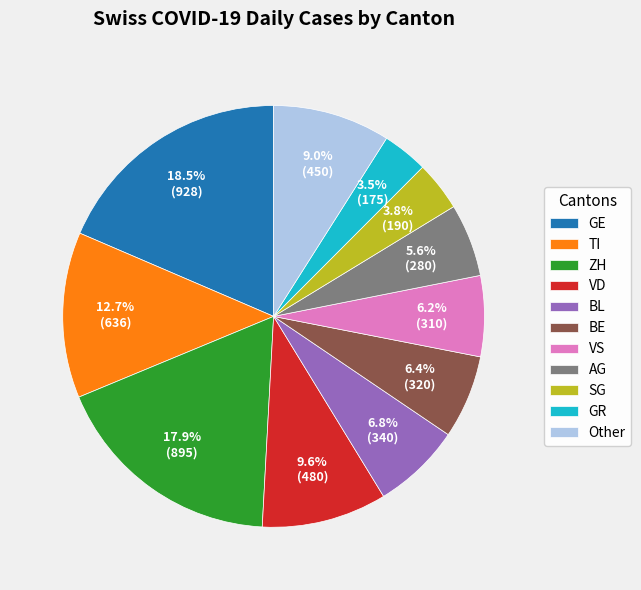

Does AG represent more than half of the total?

No